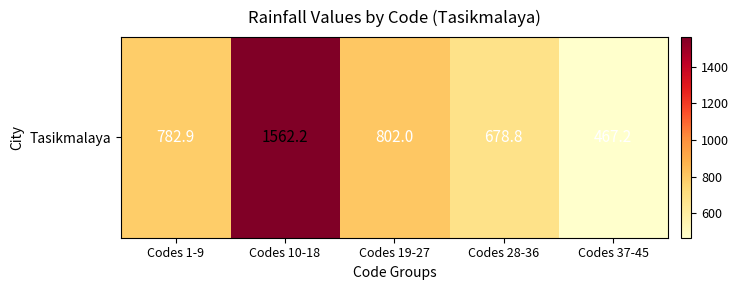

Is it true that the value at Codes 1-9 is 782.9?

True